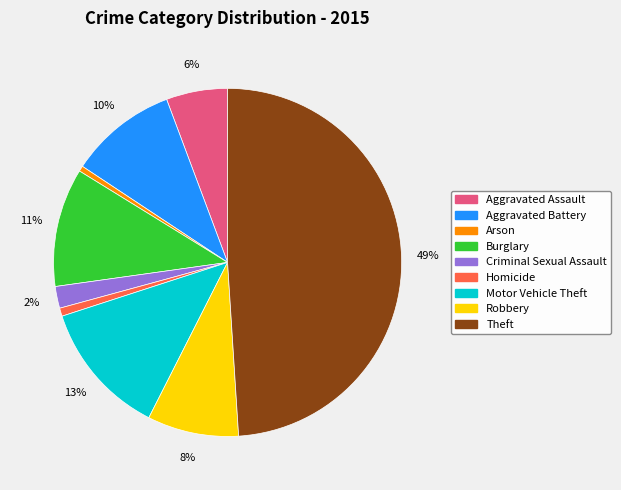

Is it true that Aggravated Assault is 6% of the pie?

True